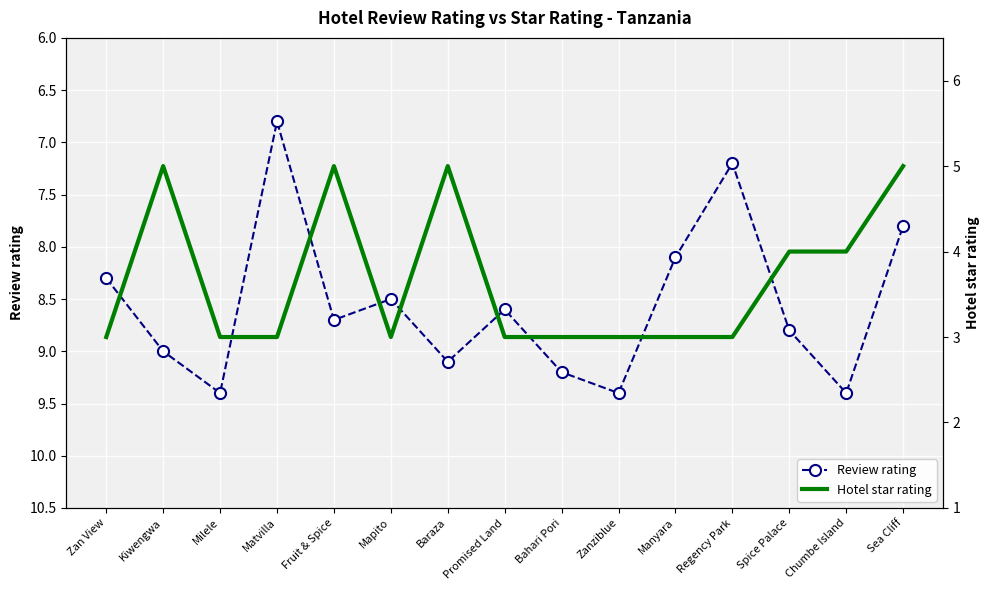

What is the spread (max minus min) of values at Kiwengwa?

4.0